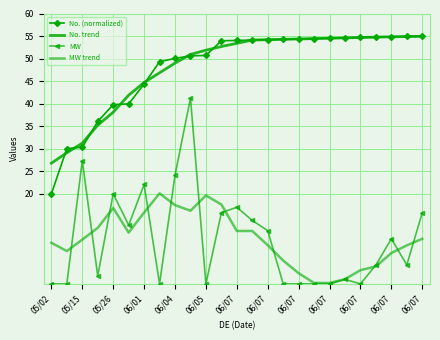

What is the greatest value displayed?

55.0